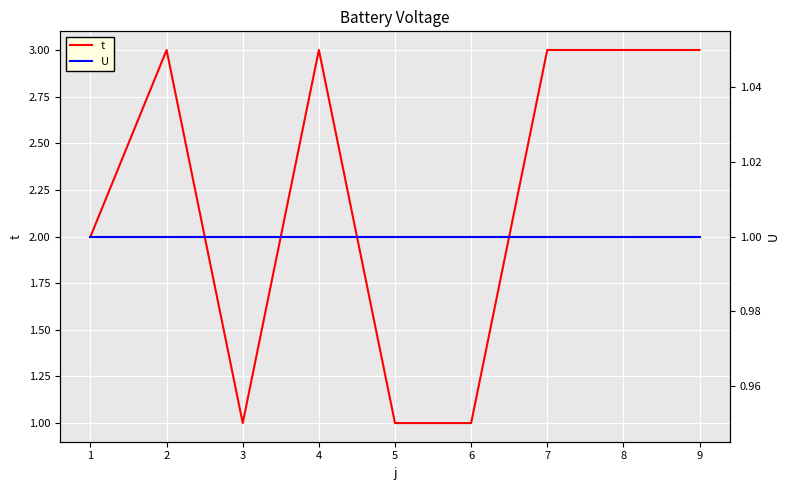

True or false: U and t intersect in this chart.

False